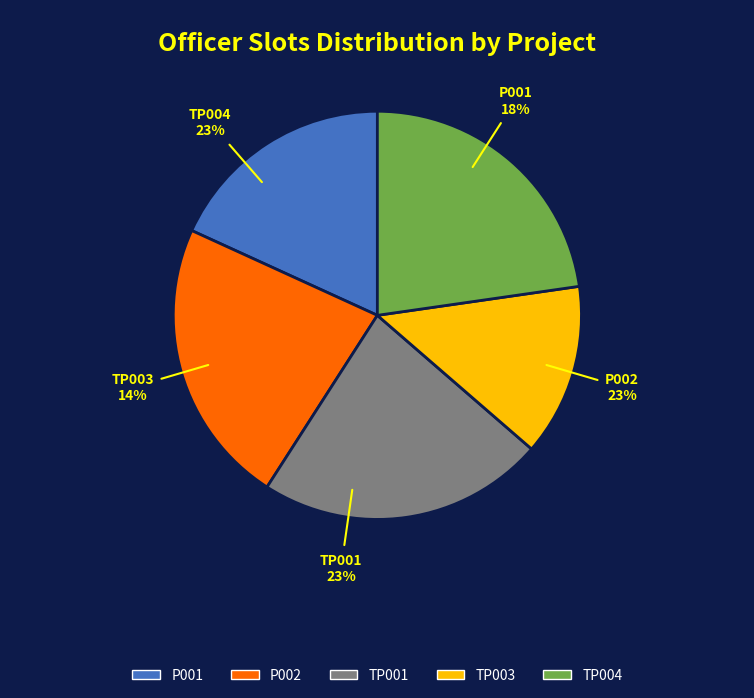

How many segments does this pie chart have?

5